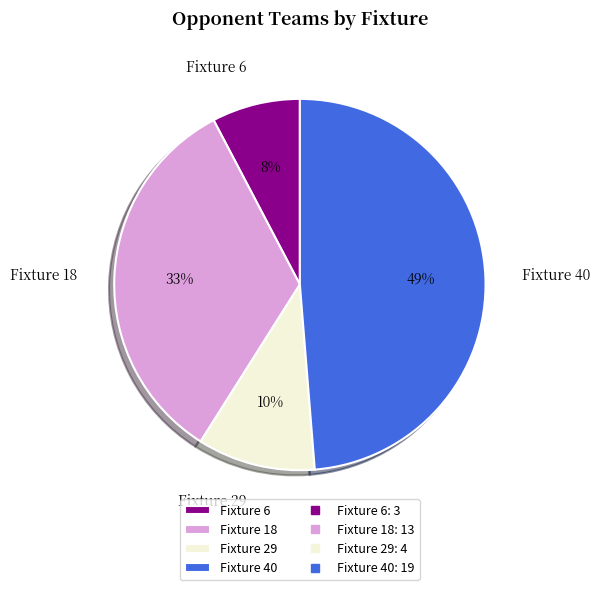

Rank the categories by value from lowest to highest.

Fixture 6, Fixture 29, Fixture 18, Fixture 40